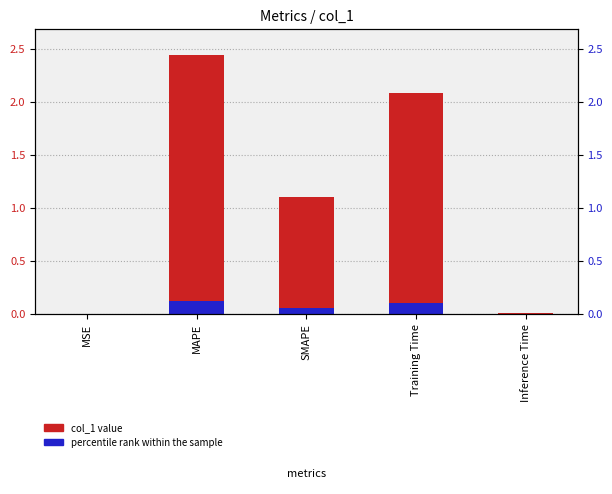

The chart shows a value of 1.1 at SMAPE. True or false?

True